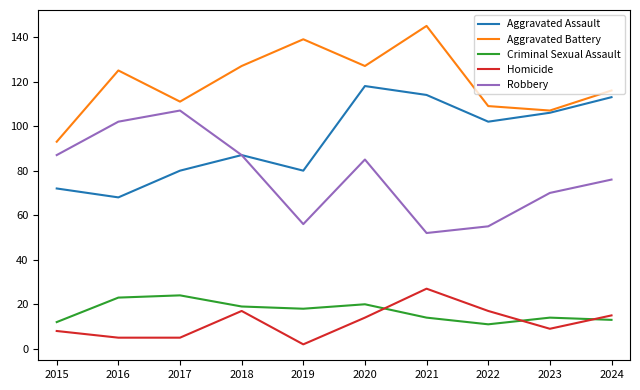

Which series changed the most between 2019 and 2021?

Aggravated Assault